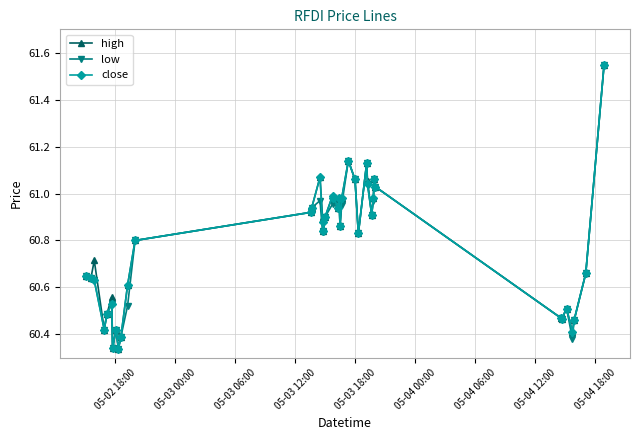

True or false: close has more than 0 points higher than both neighbors.

True